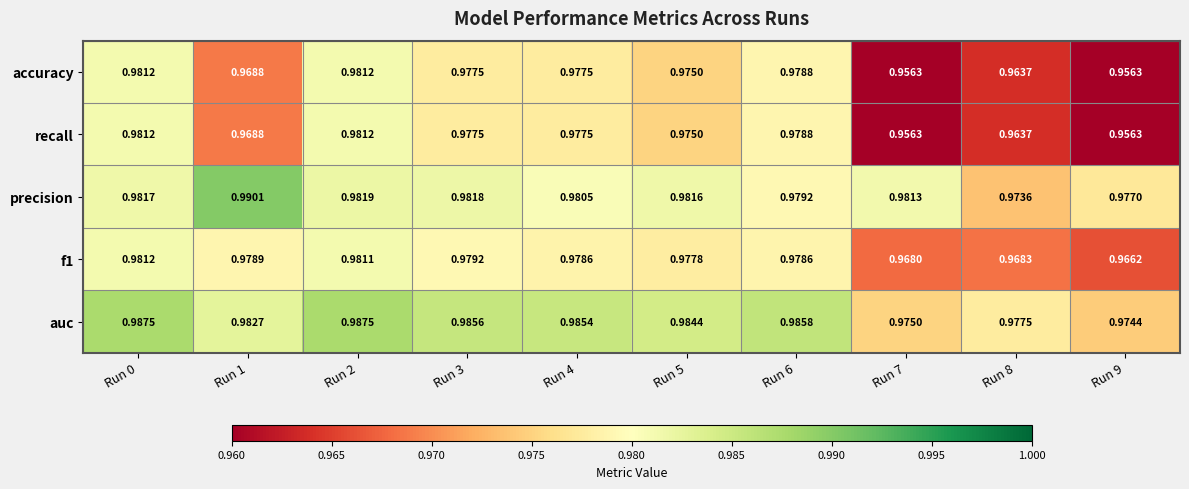

Is the value of precision at Run 5 greater than the value of accuracy at Run 1?

Yes